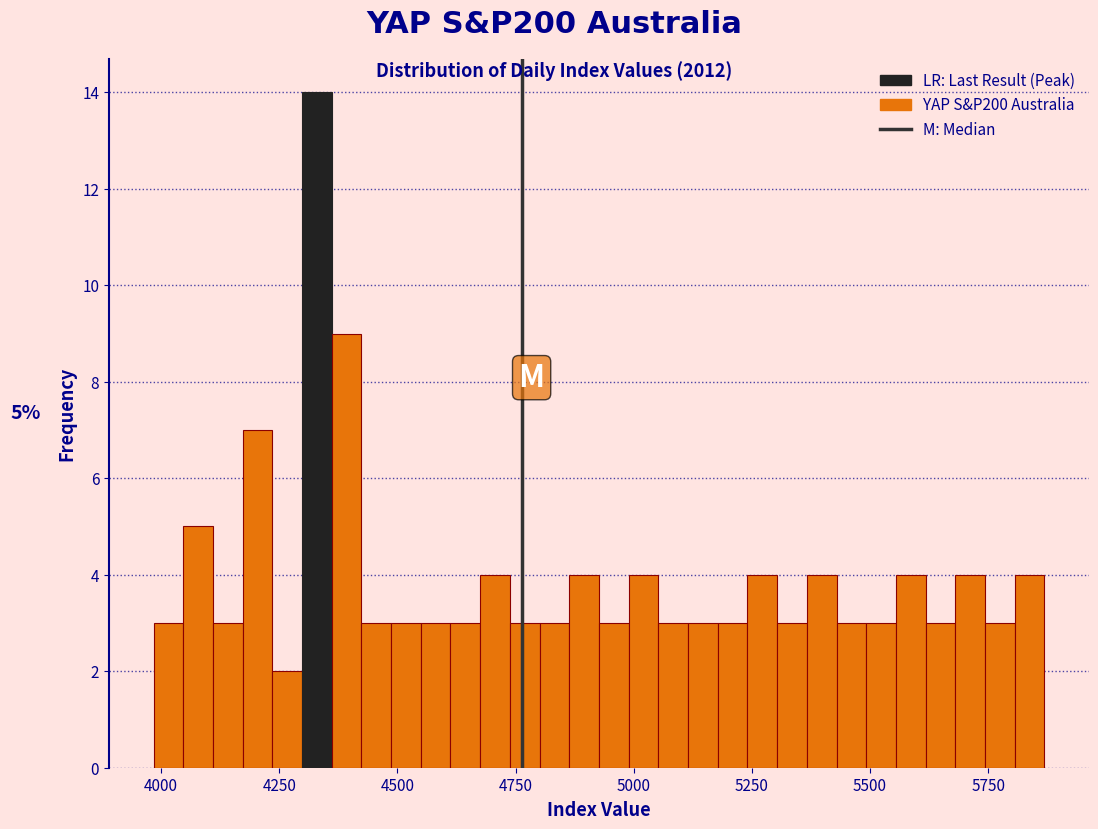

Around what value on the x-axis is the tallest bar? Give the approximate position of its centre, as read against the axis.

4350